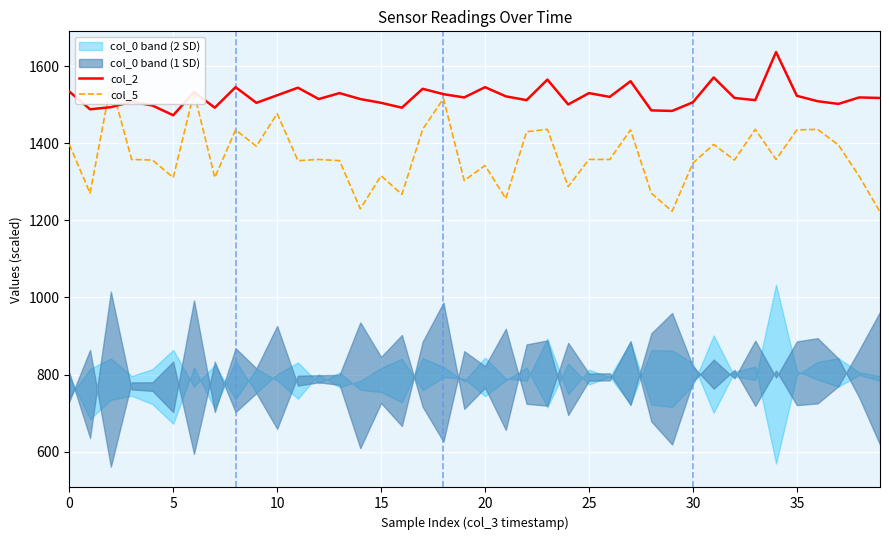

True or false: col_2 and col_5 intersect in this chart.

True